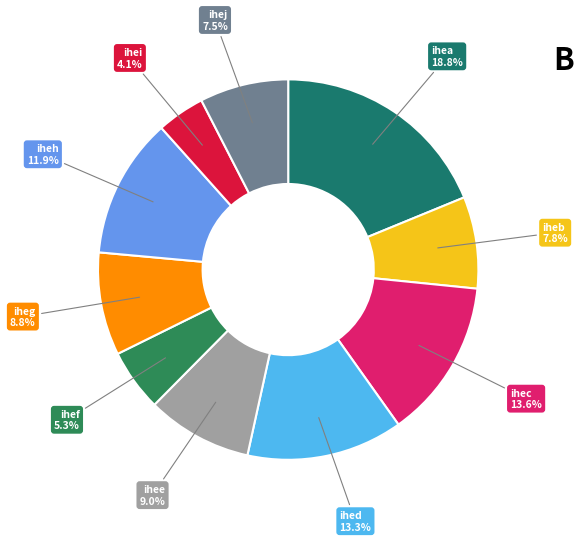

To the nearest percent, what is the average slice percentage?

10%